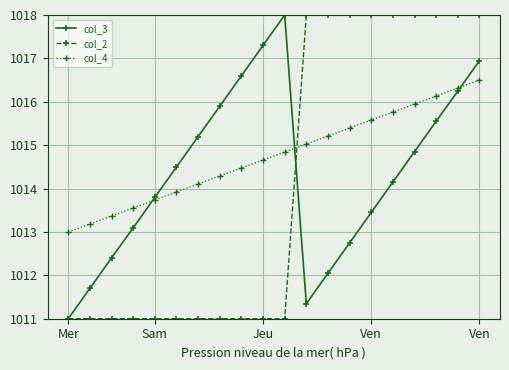

What is the lowest value of the col_3 series?

1011.0